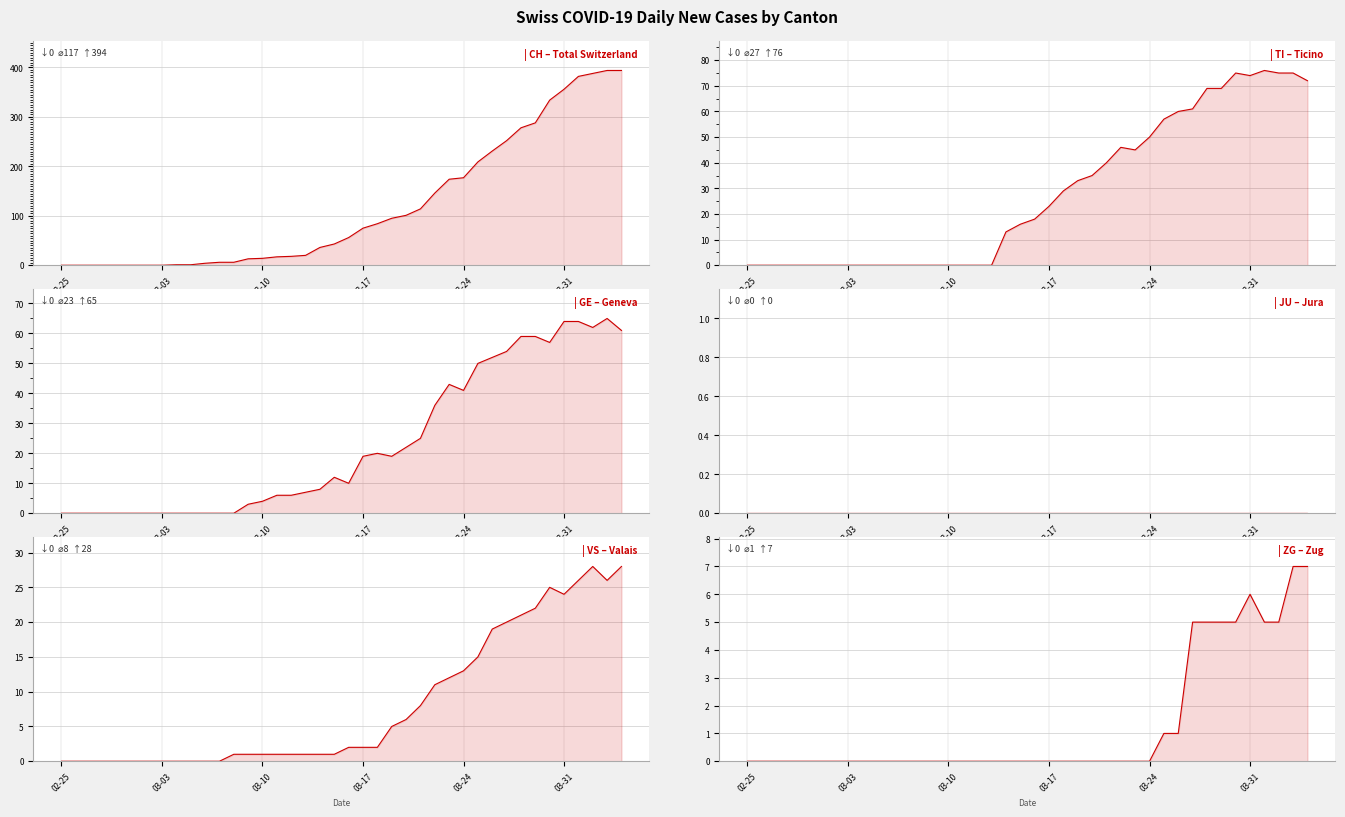

What is the difference between the second highest and minimum values in the GE series?

64